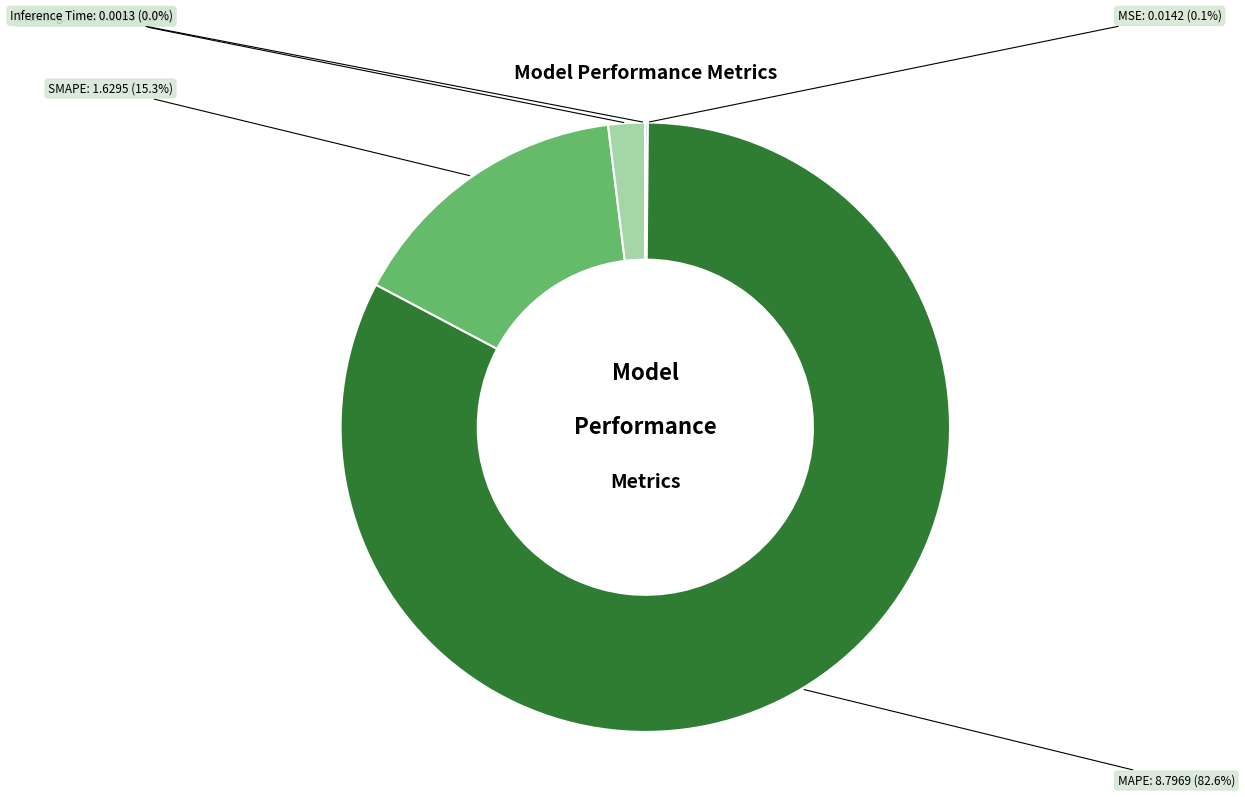

Is the sum of Training Time and MAPE greater than half?

Yes